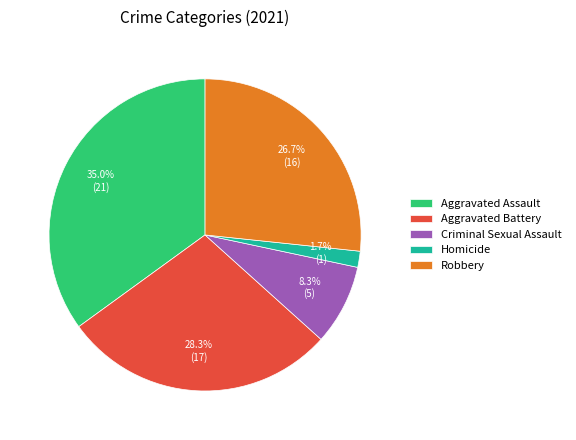

The Aggravated Assault slice represents 44% of the pie. True or false?

False